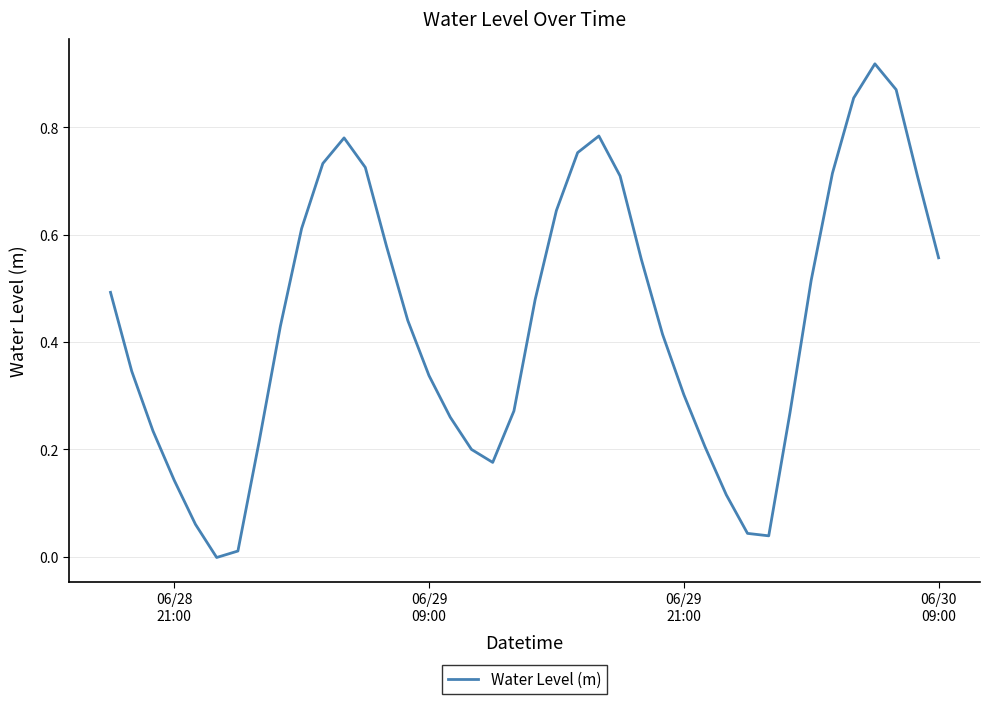

Is this an area chart (filled region under the line)?

No